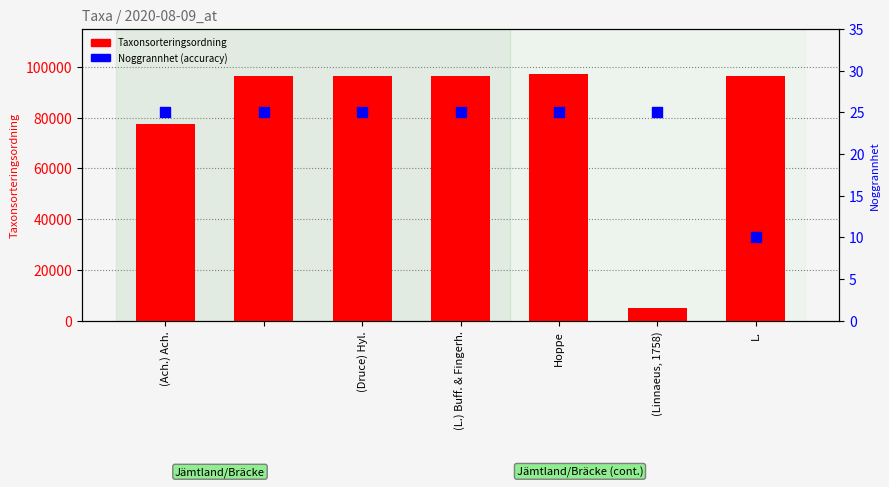

Which series contains the highest Y value?

Taxonsorteringsordning